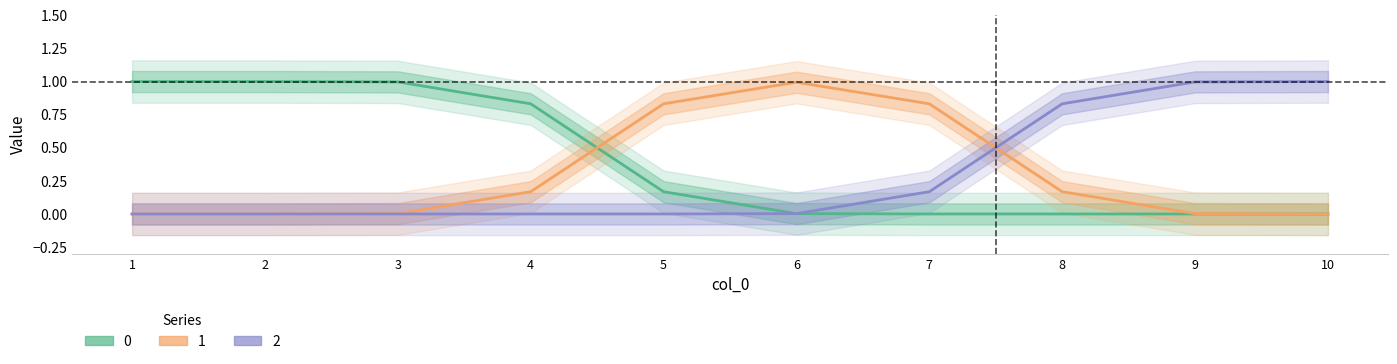

Which has a higher value, 6 or 3?

3